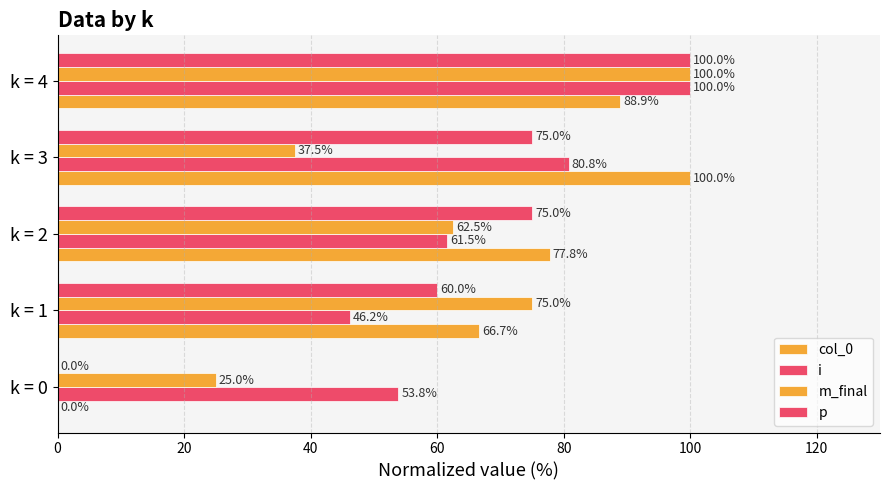

How many data points does each series have?

5